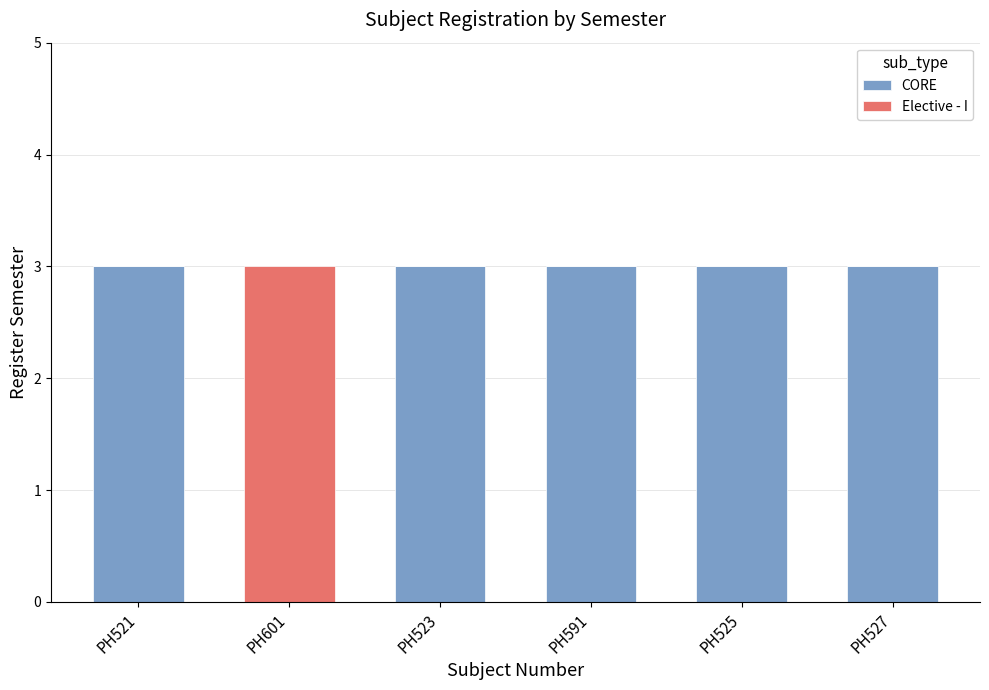

Read the CORE value at PH591.

3